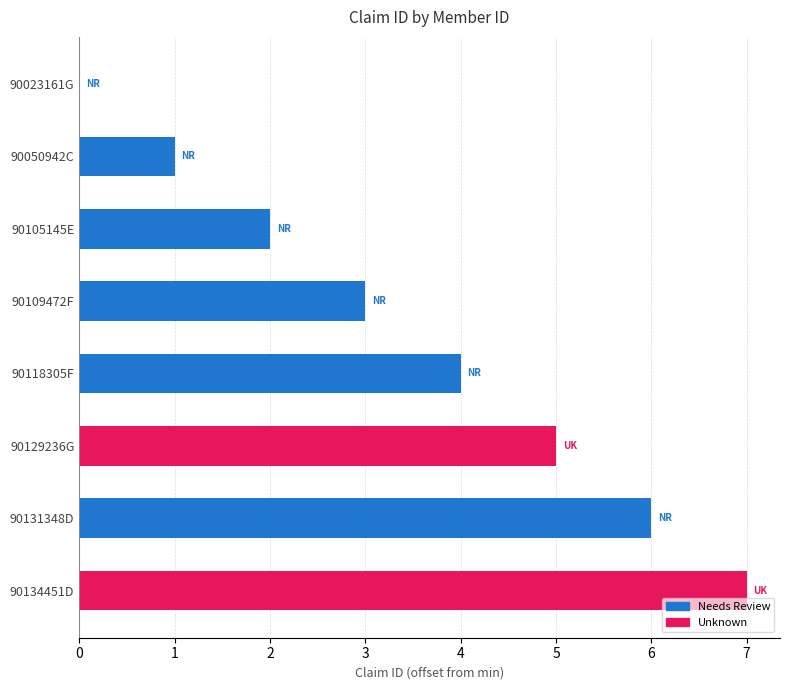

How many positive values are there?

7